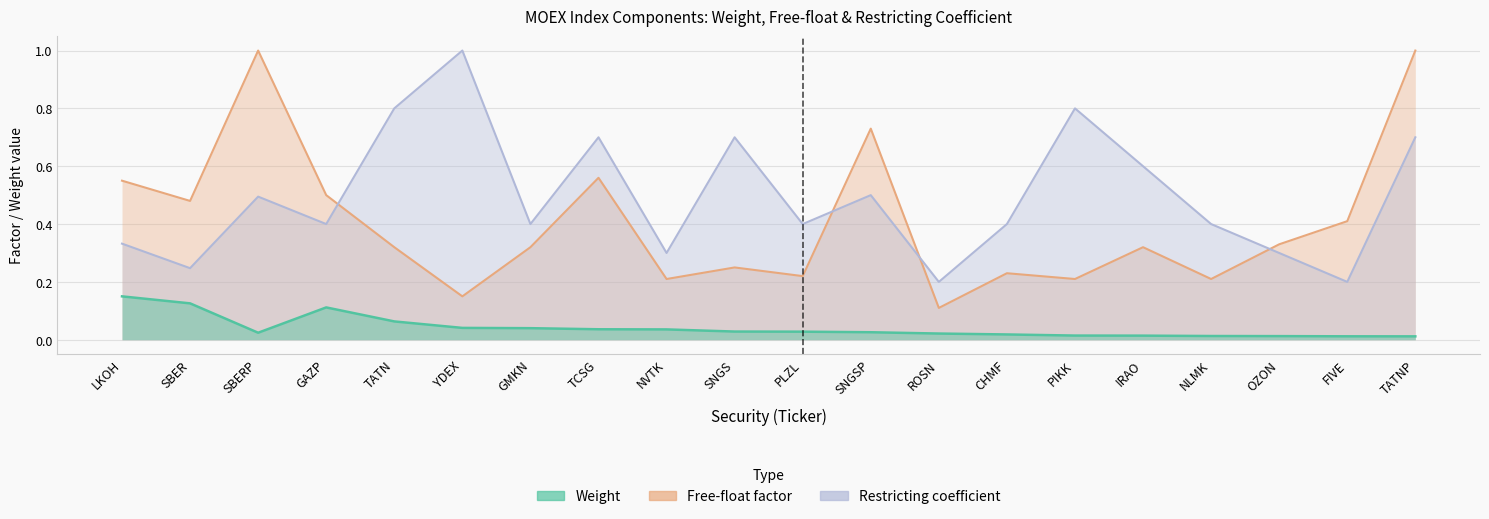

In Weight, how many points are higher than both neighbors (excluding endpoints)?

1